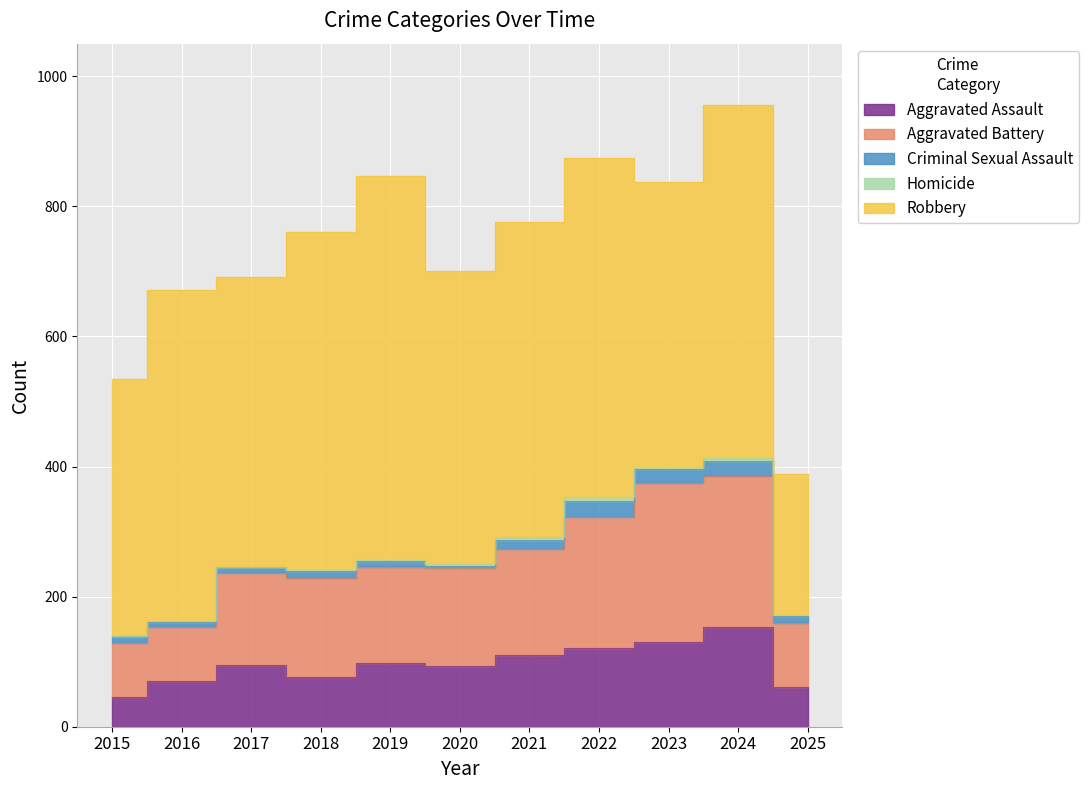

Which category has the lowest value in the Robbery series?

2025